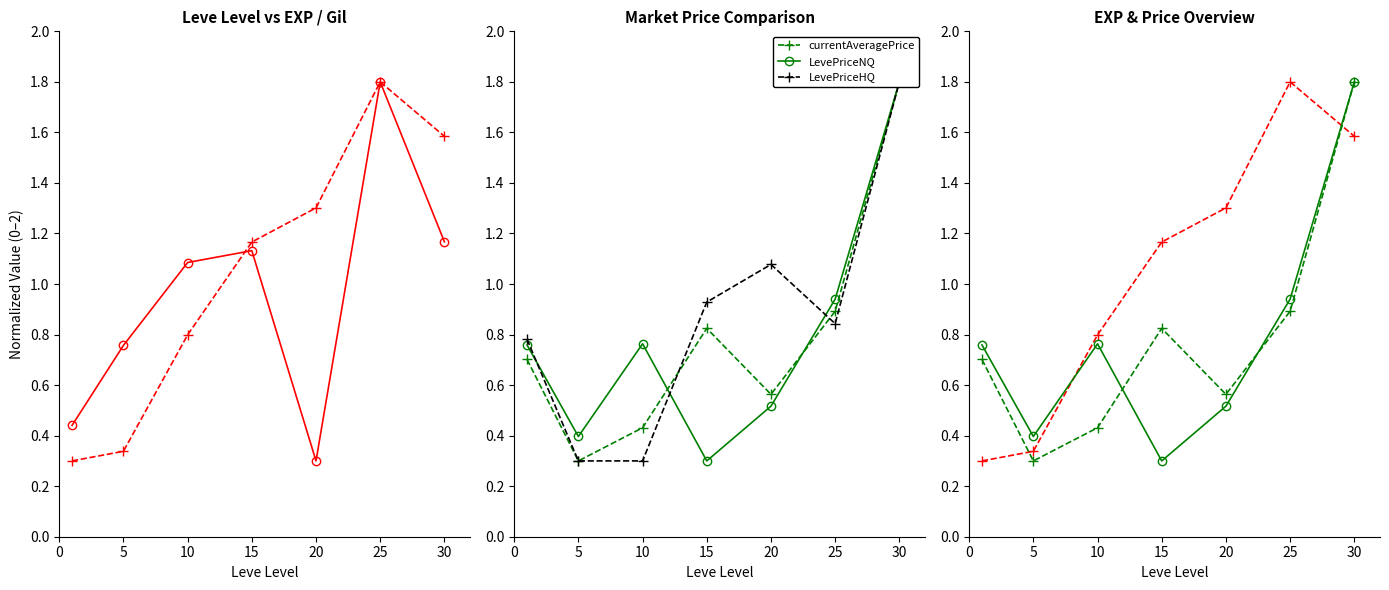

After their last crossing, which series has the higher values: Leve EXP or Leve Gil?

Leve EXP